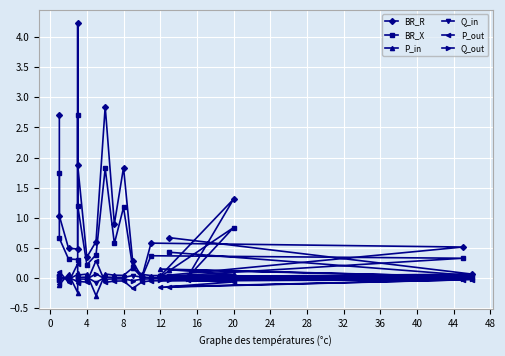

What are all the series names shown in the legend?

BR_R, BR_X, P_in, Q_in, P_out, Q_out